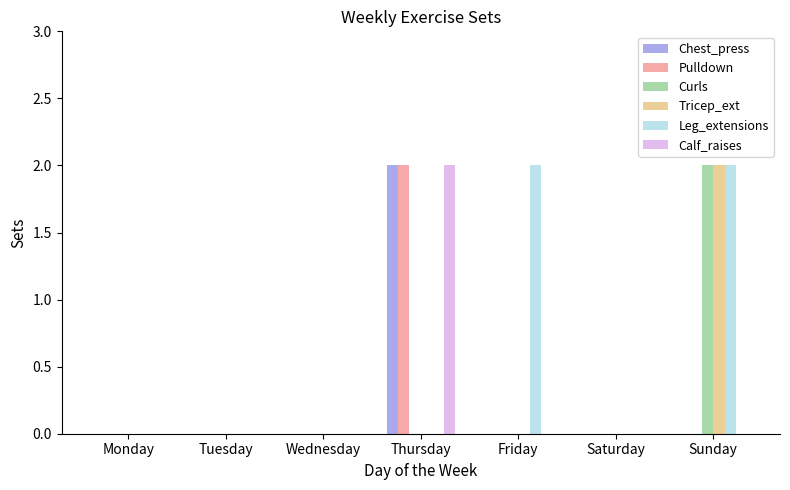

Which category has the highest value in the Pulldown series?

Thursday